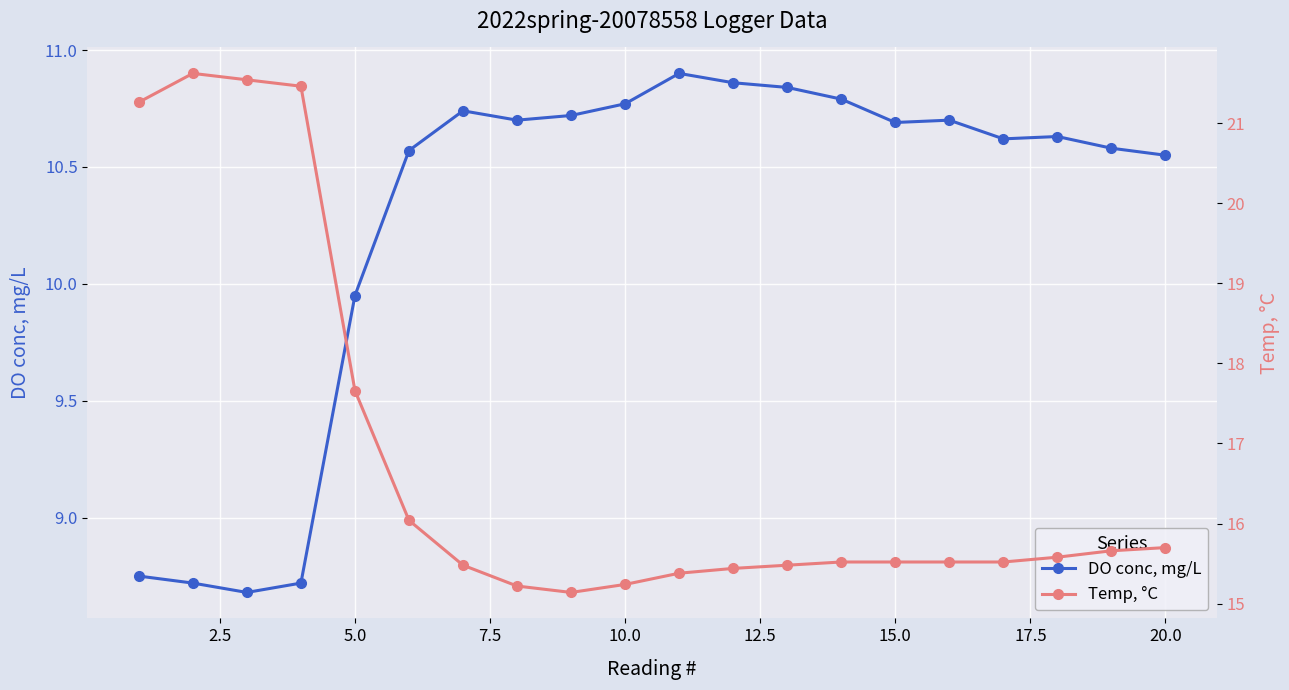

The value of DO conc, mg/L at 20.0 is 17.9. True or false?

False